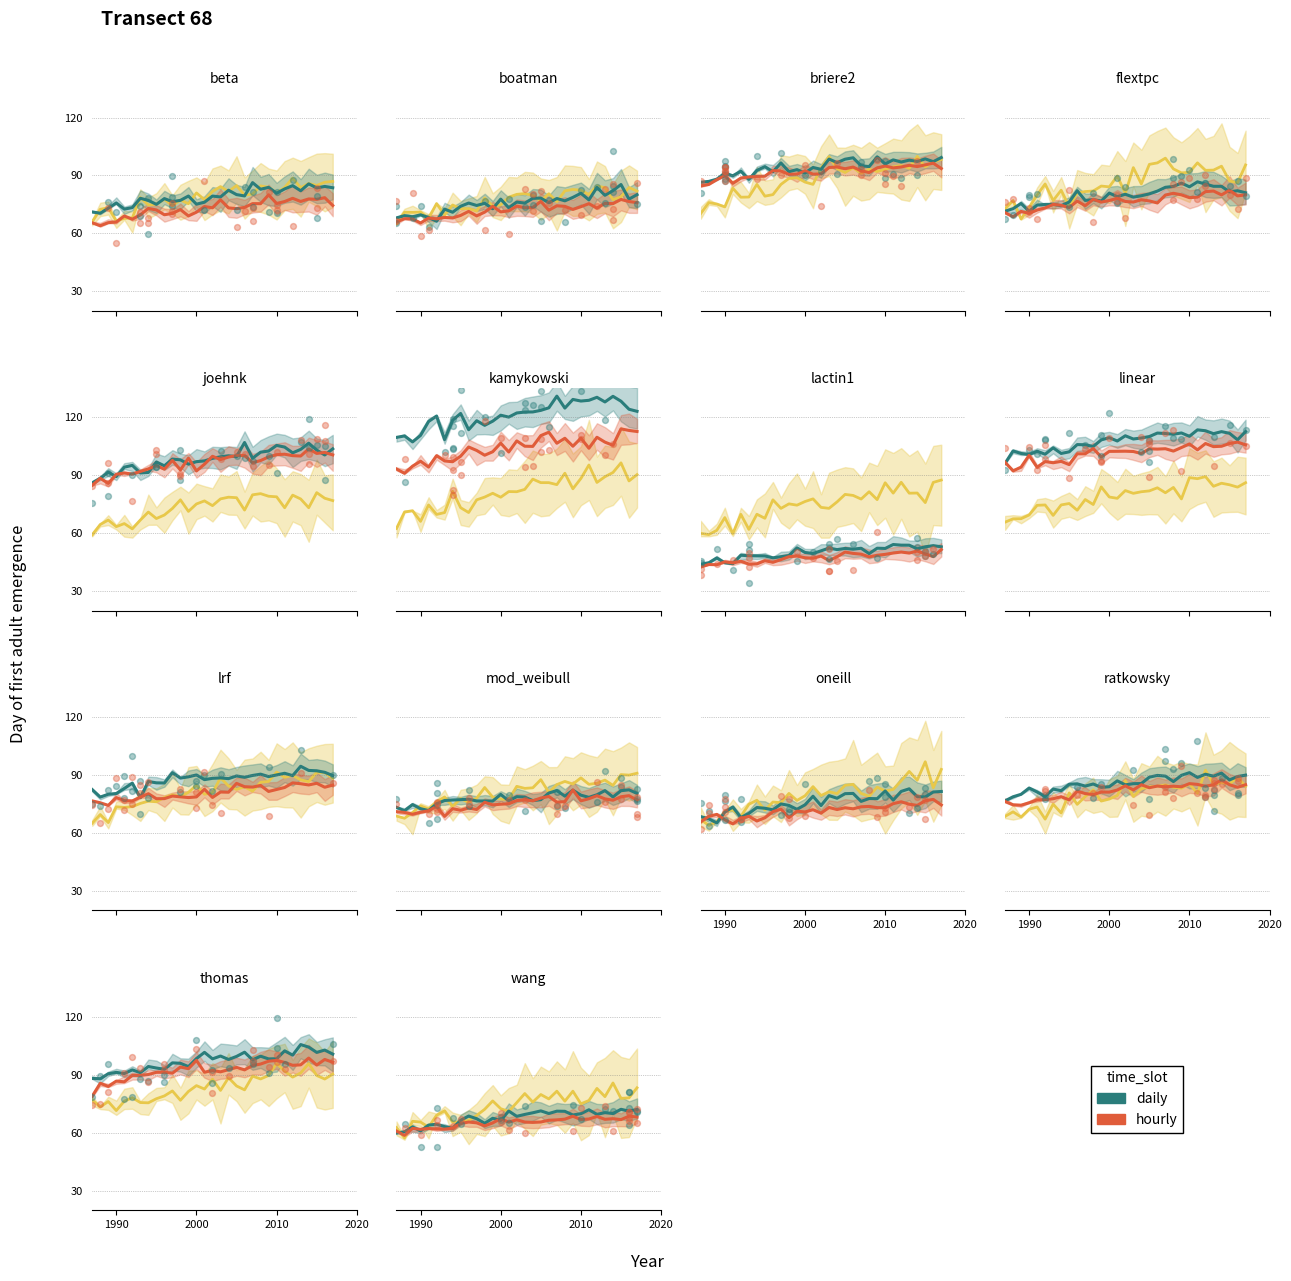

Which series contains the lowest Y value?

hourly